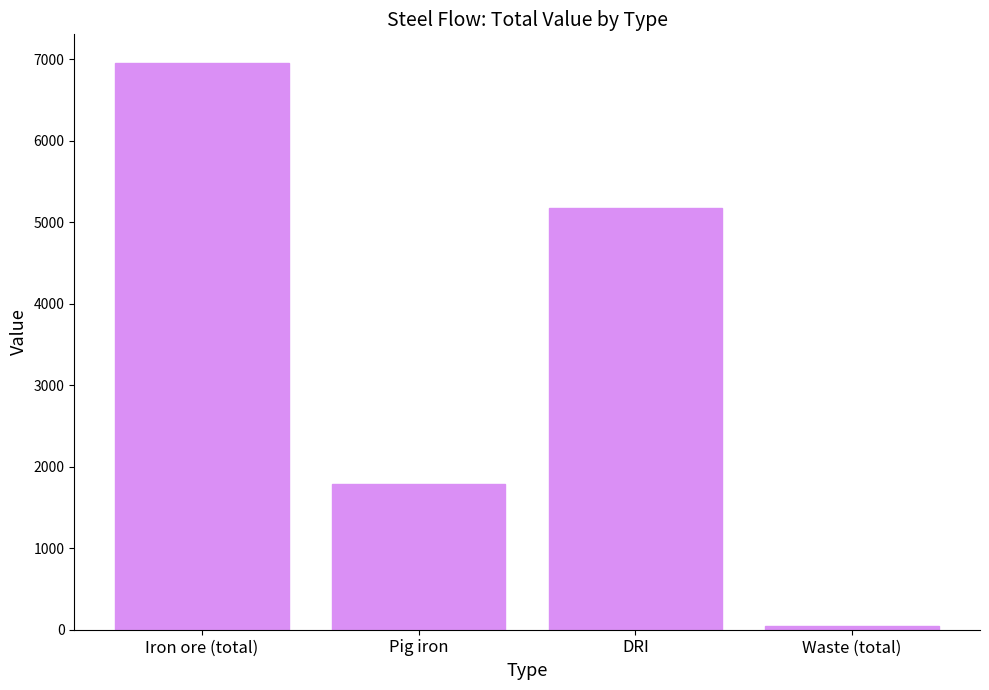

What is the change in value from Pig iron to DRI?

+3392.7